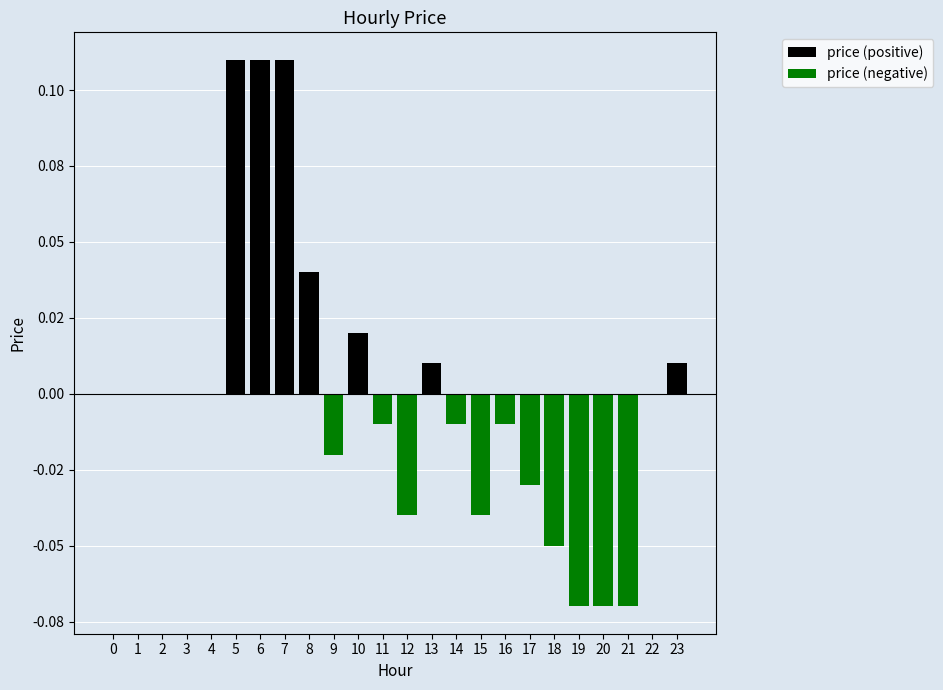

List the labels in order of price (positive) value, smallest first.

0, 1, 2, 3, 4, 9, 11, 12, 14, 15, 16, 17, 18, 19, 20, 21, 22, 13, 23, 10, 8, 5, 6, 7